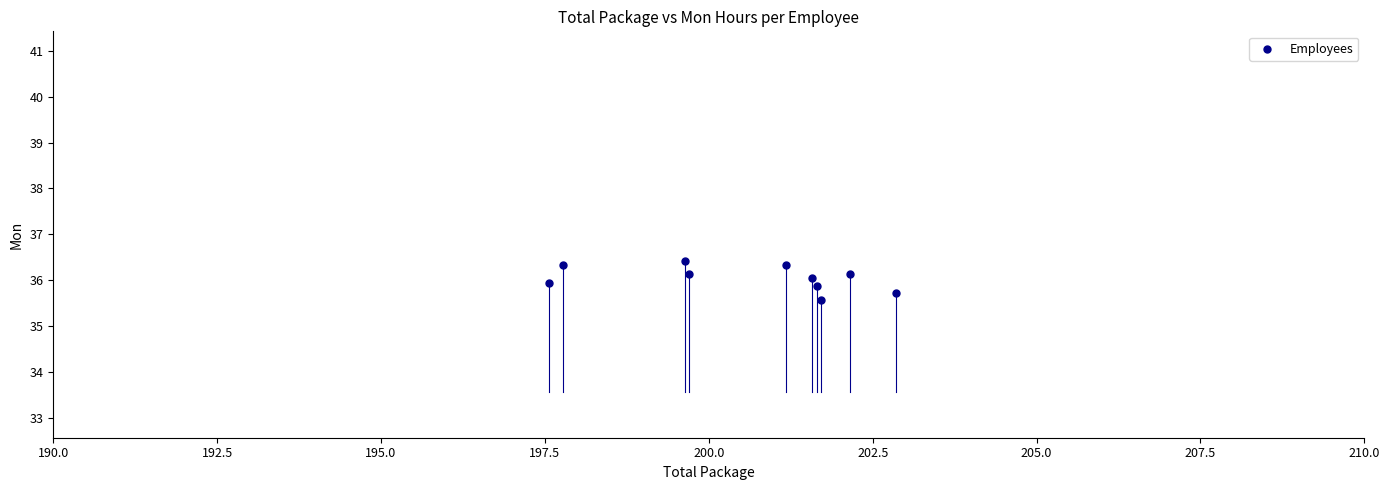

What Y value in the scatter plot is closest to 35?

35.6